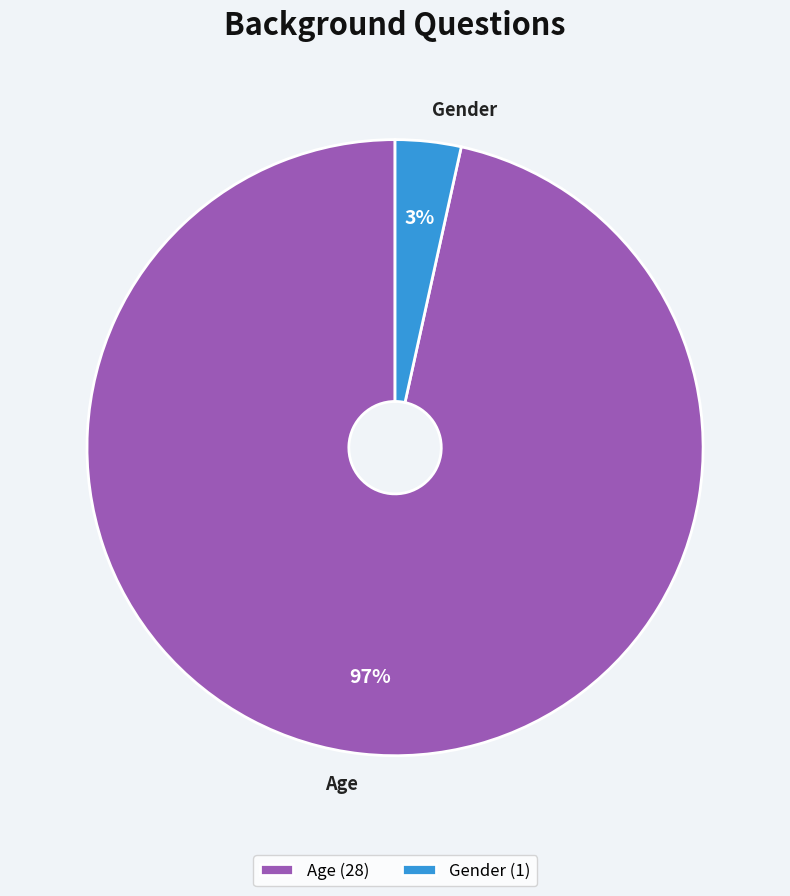

How many segments does this pie chart have?

2